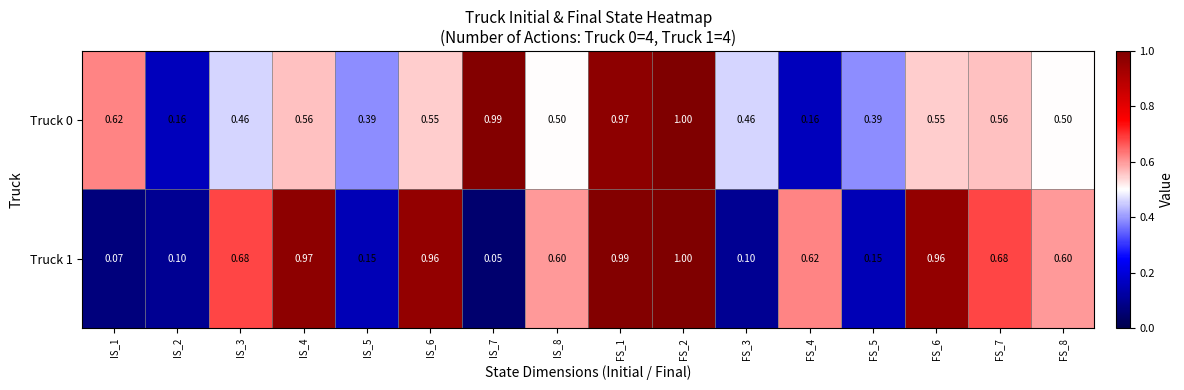

Is the value of Truck 1 at IS_8 greater than the value of Truck 0 at FS_5?

Yes